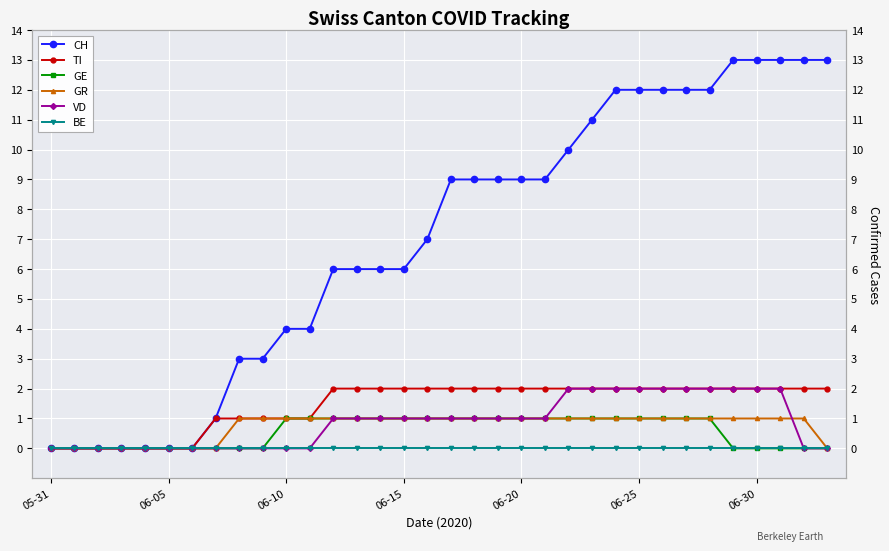

What is the maximum value shown in the chart?

13